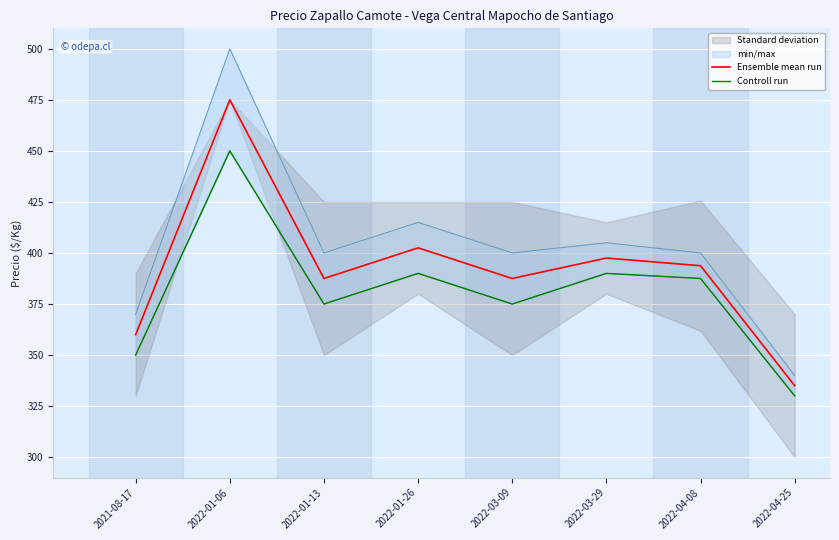

The value of Ensemble mean run at 2022-01-06 is 475.0. True or false?

True